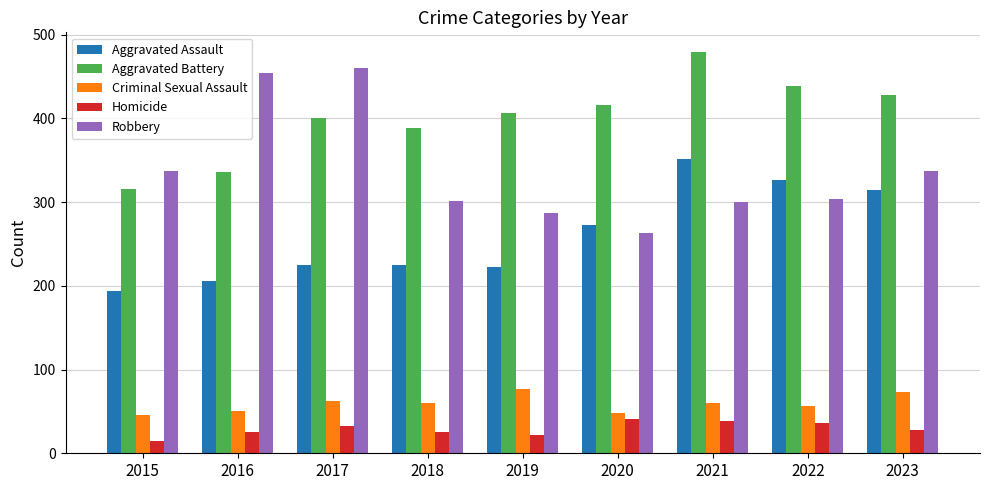

What is the value of the Criminal Sexual Assault bar at the 3rd from the left?

62